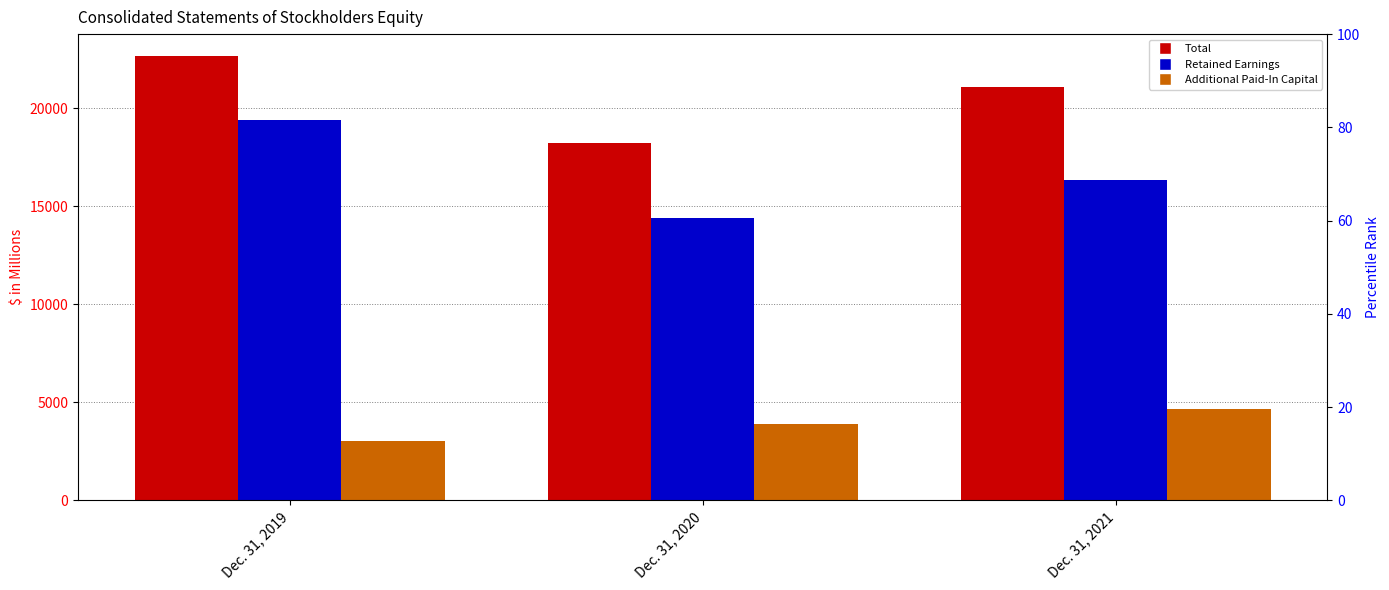

At which label does Additional Paid-In Capital reach its minimum?

Dec. 31, 2019